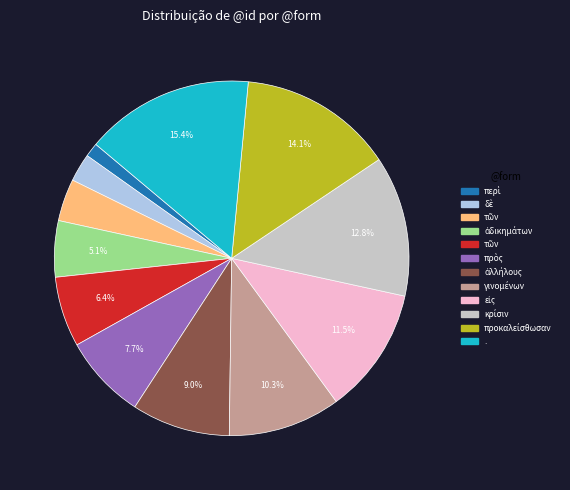

Does any single category account for the majority?

No